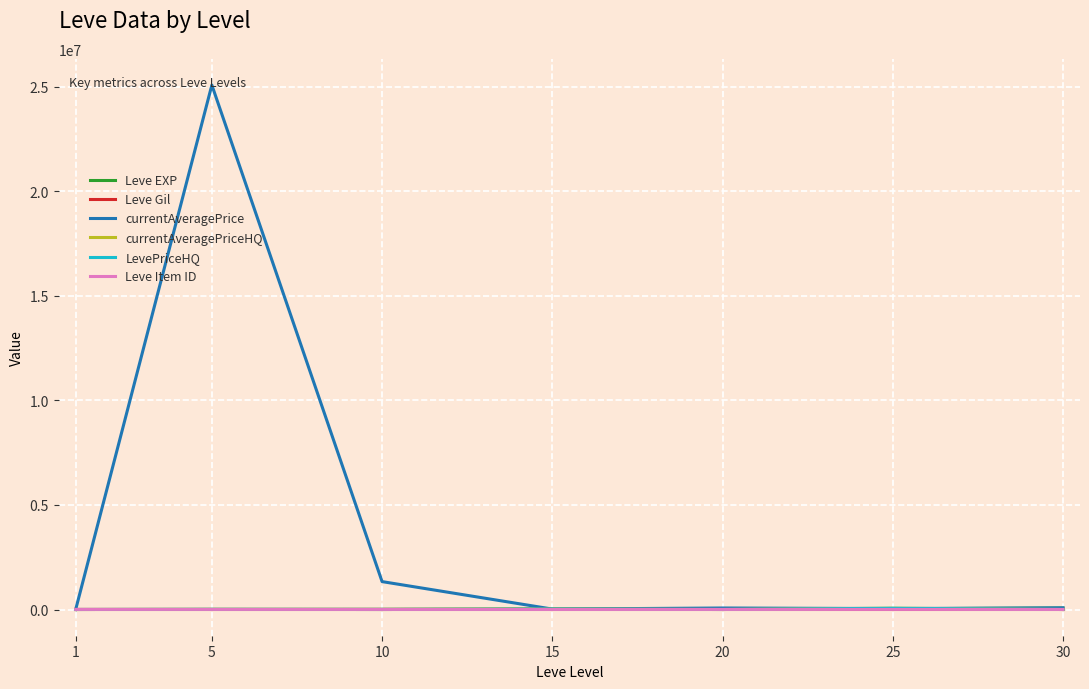

Reading right to left, extract all data points from this chart.

Leve EXP: 30=67730.0	25=36390.0	20=21600.0	15=24790.0	10=9990.0	5=3600.0	1=630.0
Leve Gil: 30=463.0	25=485.0	20=290.0	15=529.0	10=293.0	5=139.0	1=113.0
currentAveragePrice: 30=80024.0	25=44156.7	20=72004.0	15=20000.0	10=1334400.0	5=25086000.0	1=29.6
currentAveragePriceHQ: 30=0.0	25=61300.0	20=0.0	15=20000.0	10=0.0	5=7500.0	1=34.5
LevePriceHQ: 30=0.0	25=61300.0	20=0.0	15=20000.0	10=0.0	5=7500.0	1=34.5
Leve Item ID: 30=2737.0	25=4222.0	20=4209.0	15=2685.0	10=4198.0	5=4422.0	1=5062.0